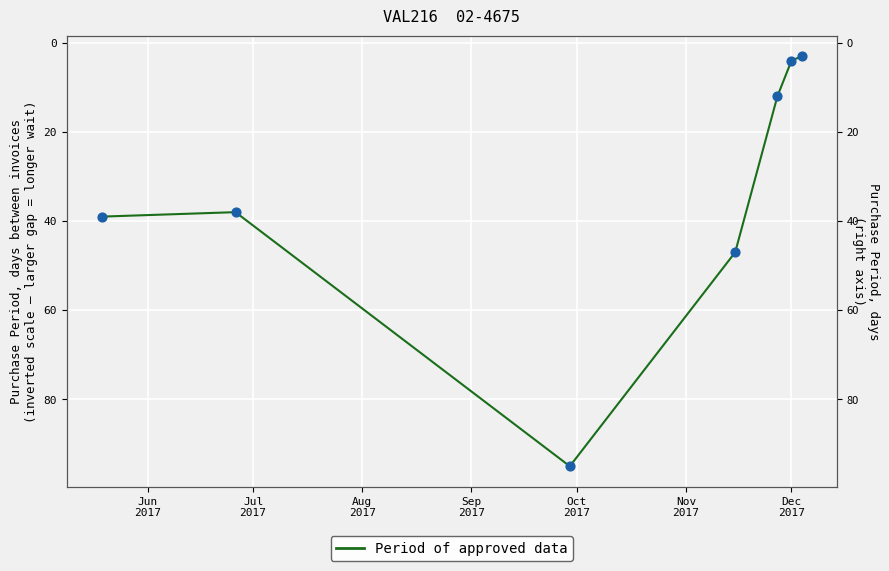

Which has a higher value, Aug
2017 or Dec
2017?

Aug
2017